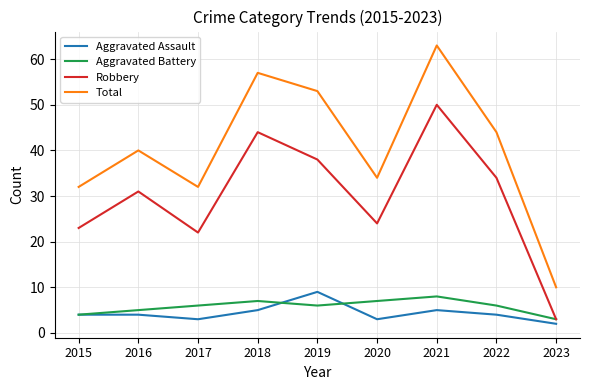

What is the approximate value of Total at 2022?

44